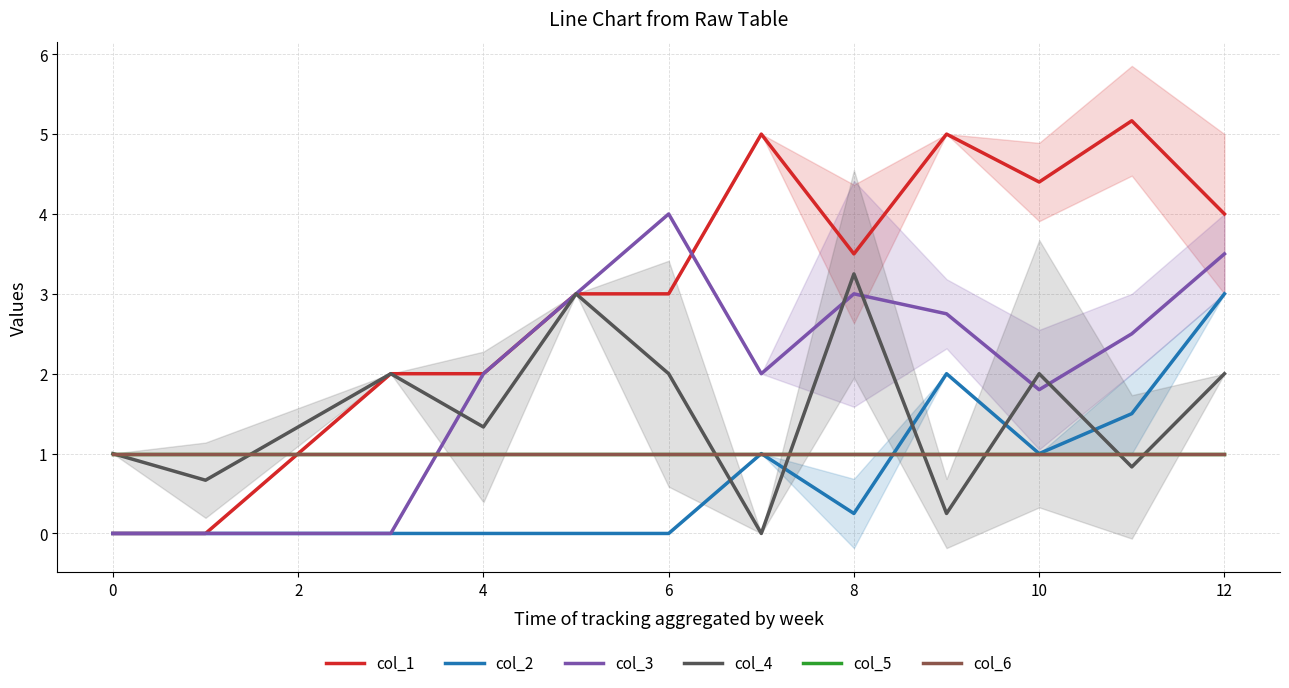

How many data points in col_3 are less than 2?

4